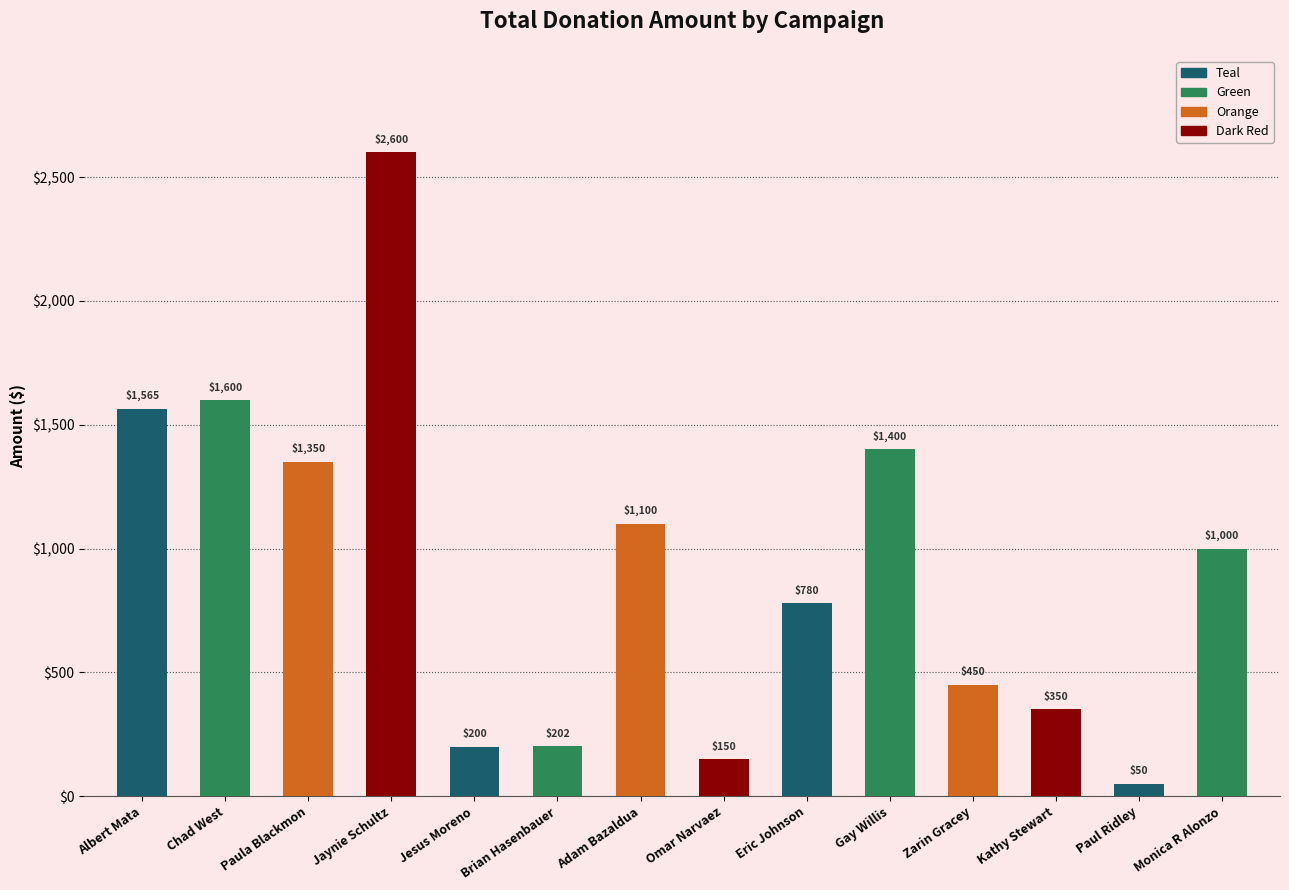

What position from the right is Monica R Alonzo?

1